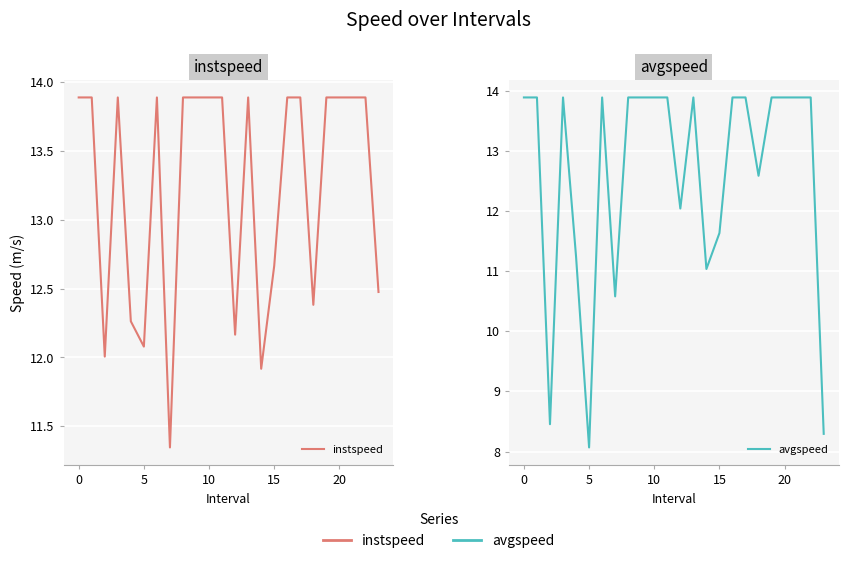

True or false: avgspeed and instspeed cross at least once.

False